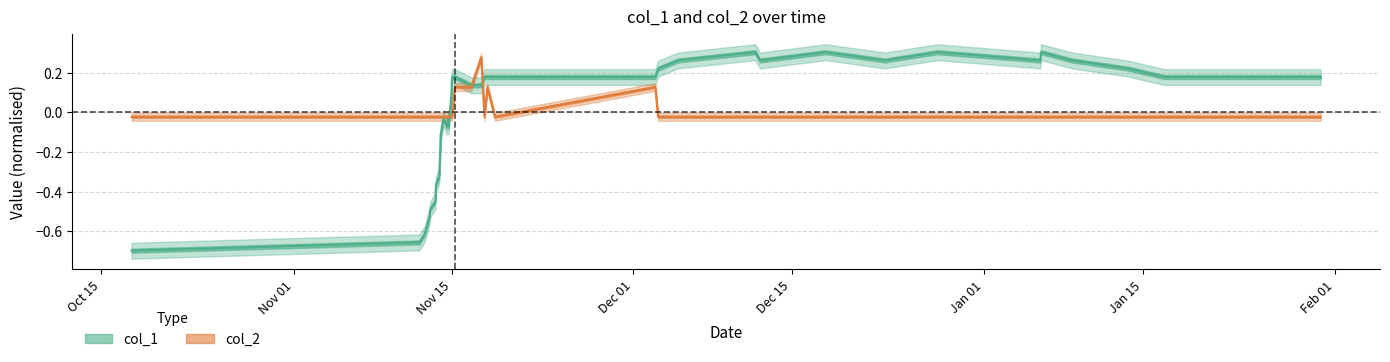

In col_1, how many points are higher than both neighbors (excluding endpoints)?

6